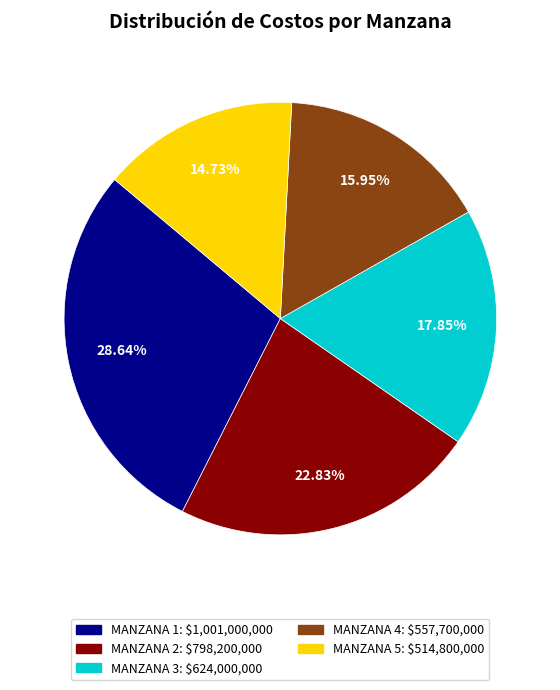

True or false: MANZANA 2 accounts for 23% of the total.

True